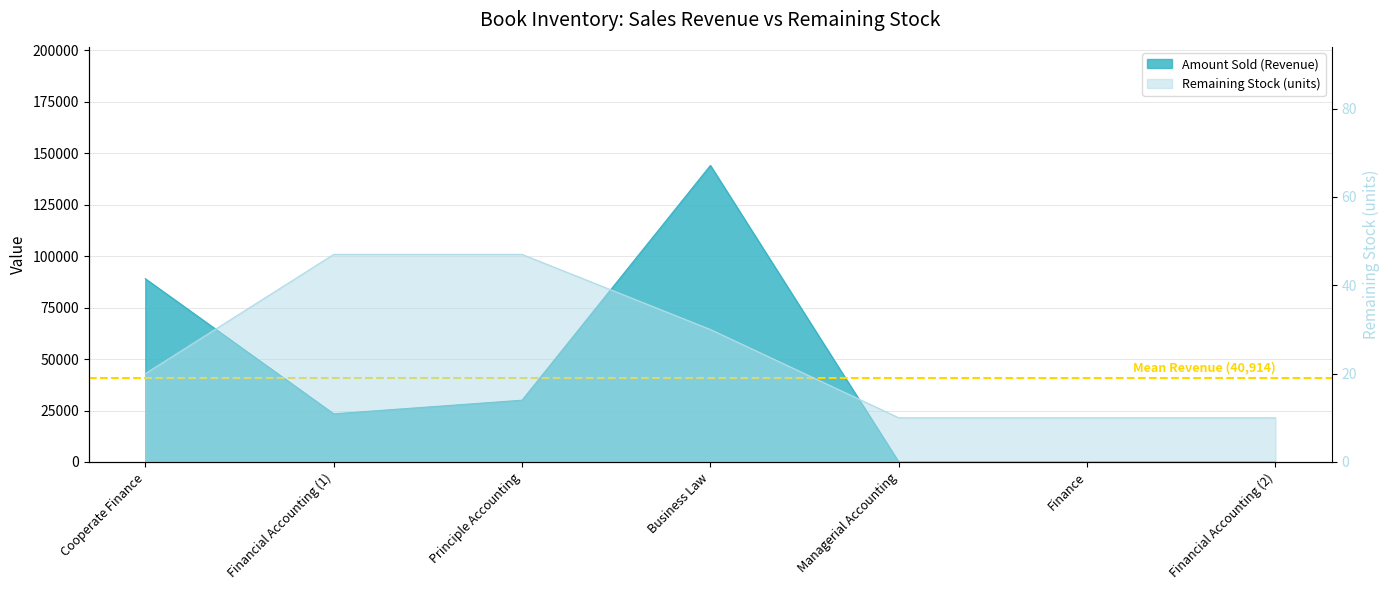

How many categories are shown in the chart?

7